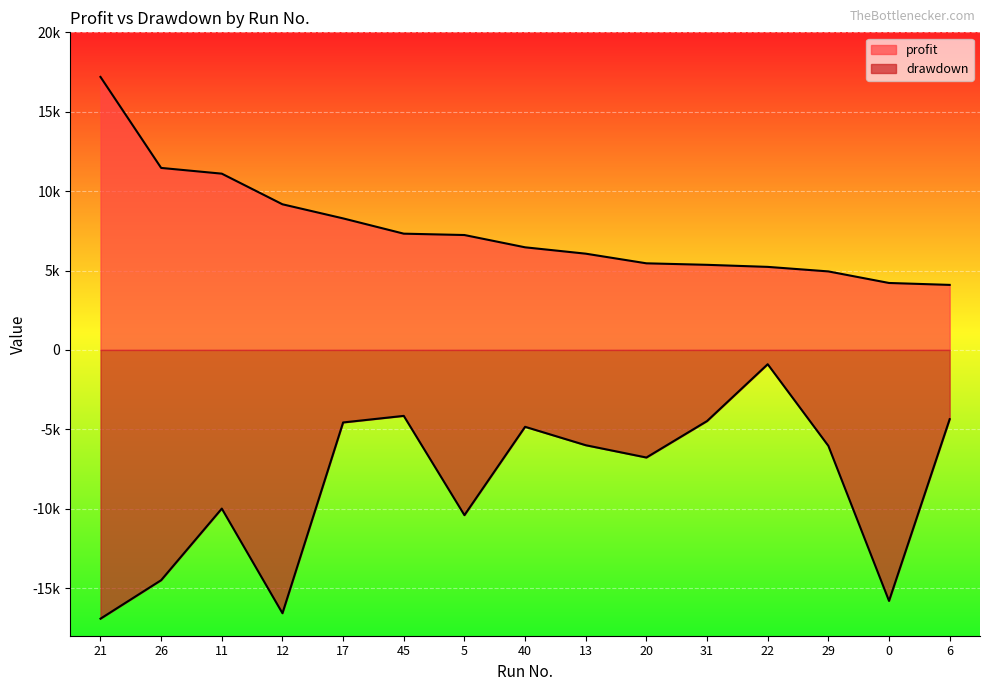

Is it true that drawdown equals -5941.9 at 0?

False